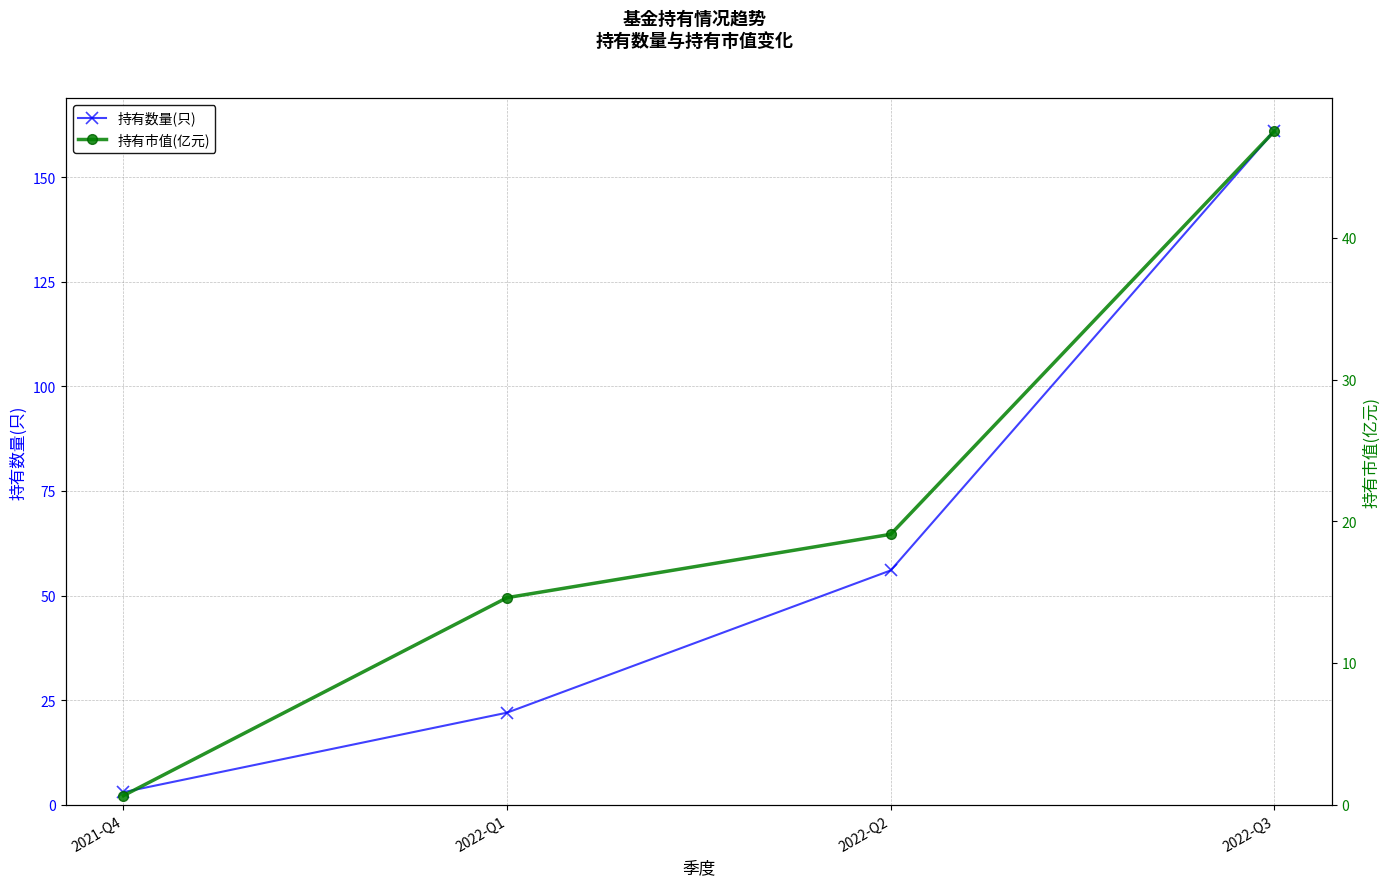

Which category has the lowest value in the 持有市值(亿元) series?

2021-Q4